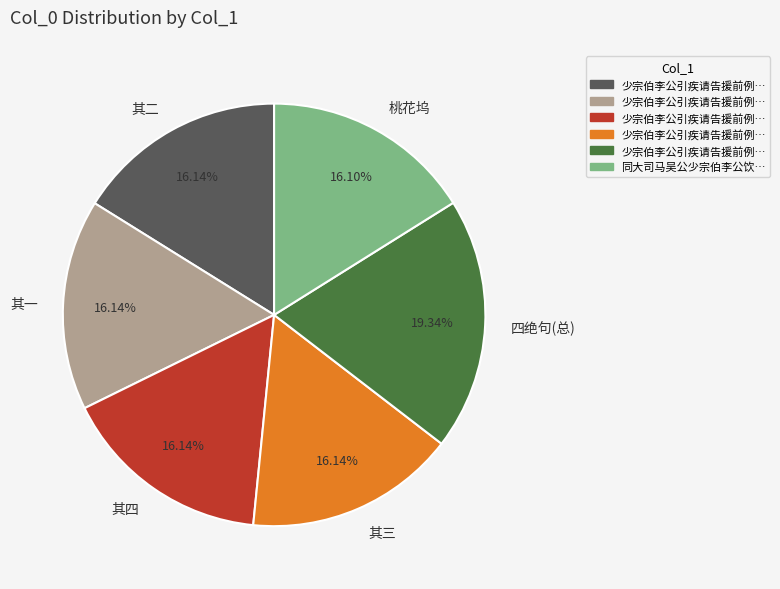

What is the largest slice in the pie chart?

四绝句(总)